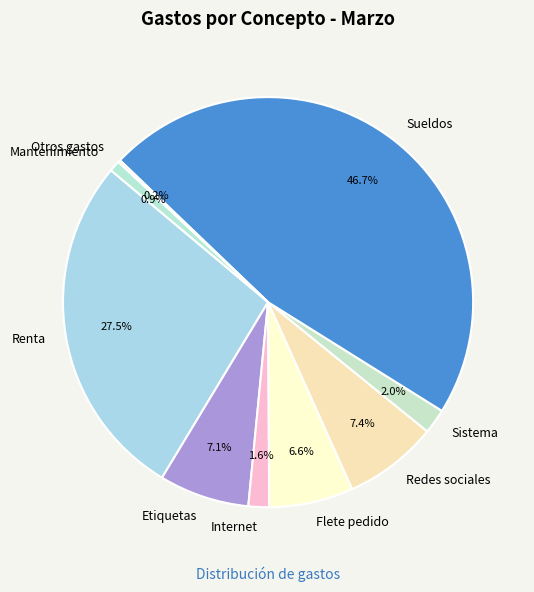

What is the ratio of the value at Etiquetas to the value at Redes sociales?

1.0